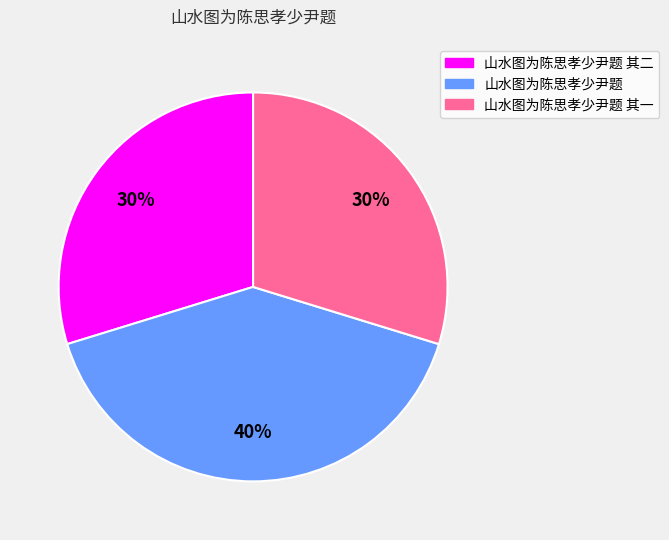

Does any single category account for the majority?

No